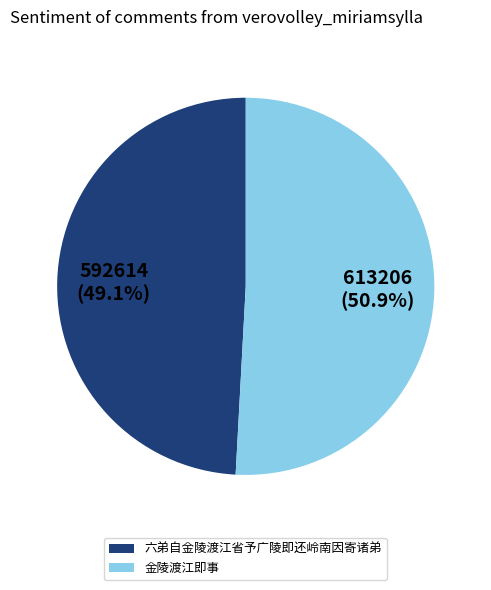

Between 金陵渡江即事 and 六弟自金陵渡江省予广陵即还岭南因寄诸弟, which is larger?

金陵渡江即事